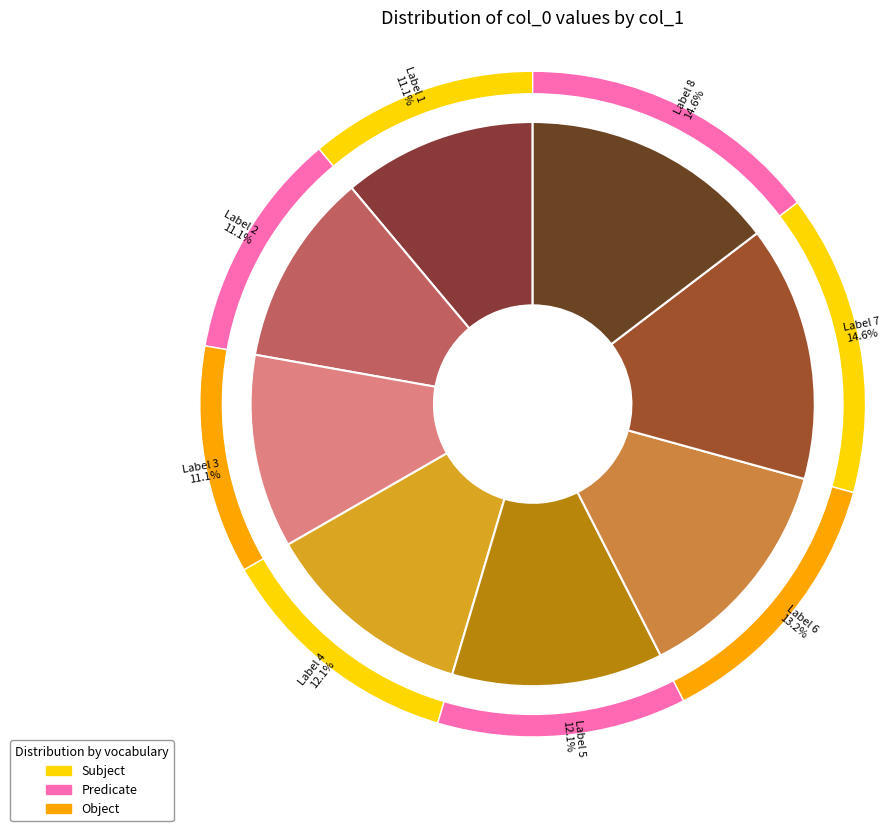

Do 6 and 4 together represent more than half of the pie?

No